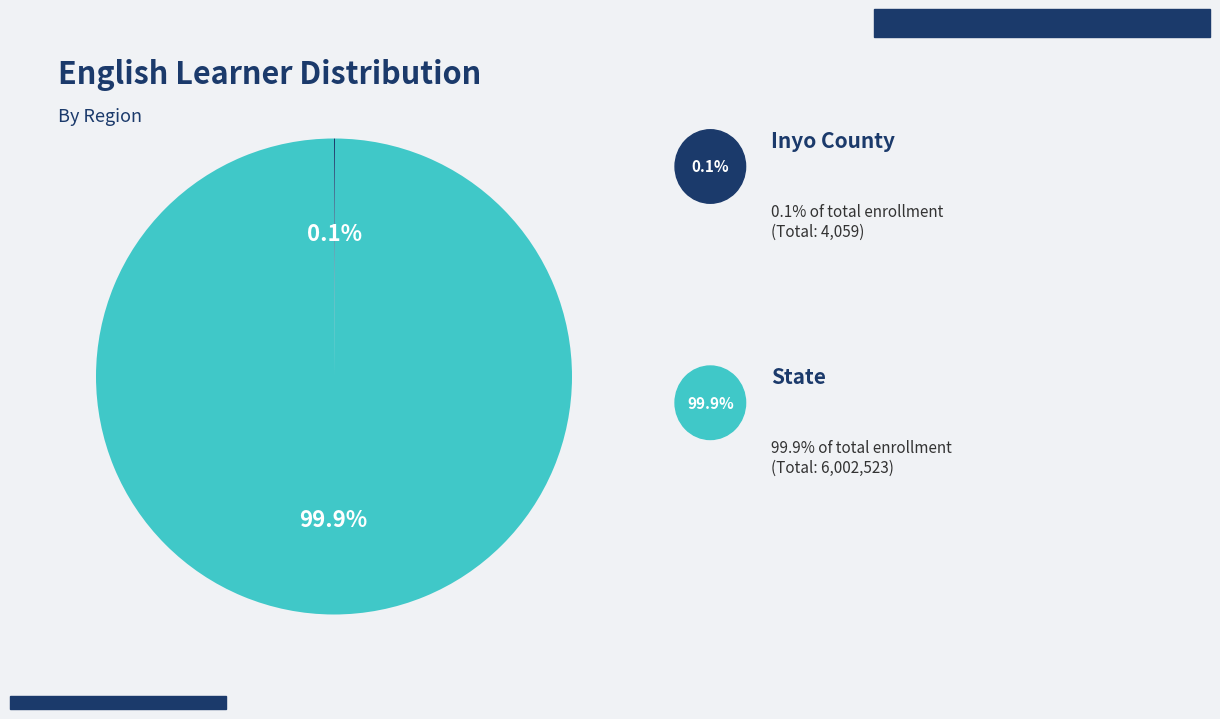

Is there any slice that represents more than half of the pie?

Yes